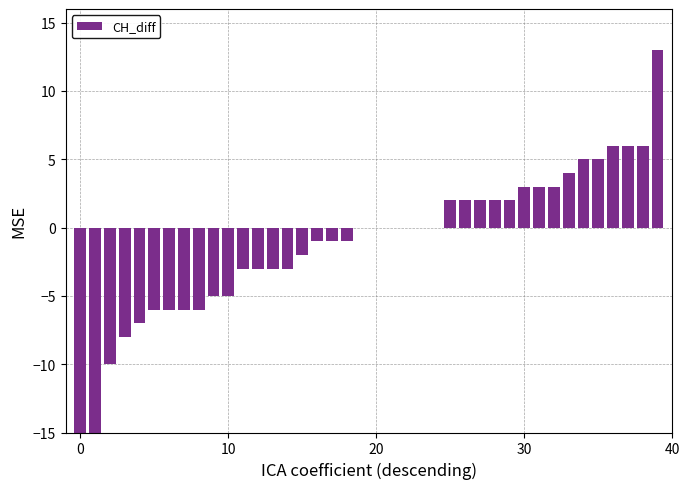

Is it true that the value at 11 is -1?

False